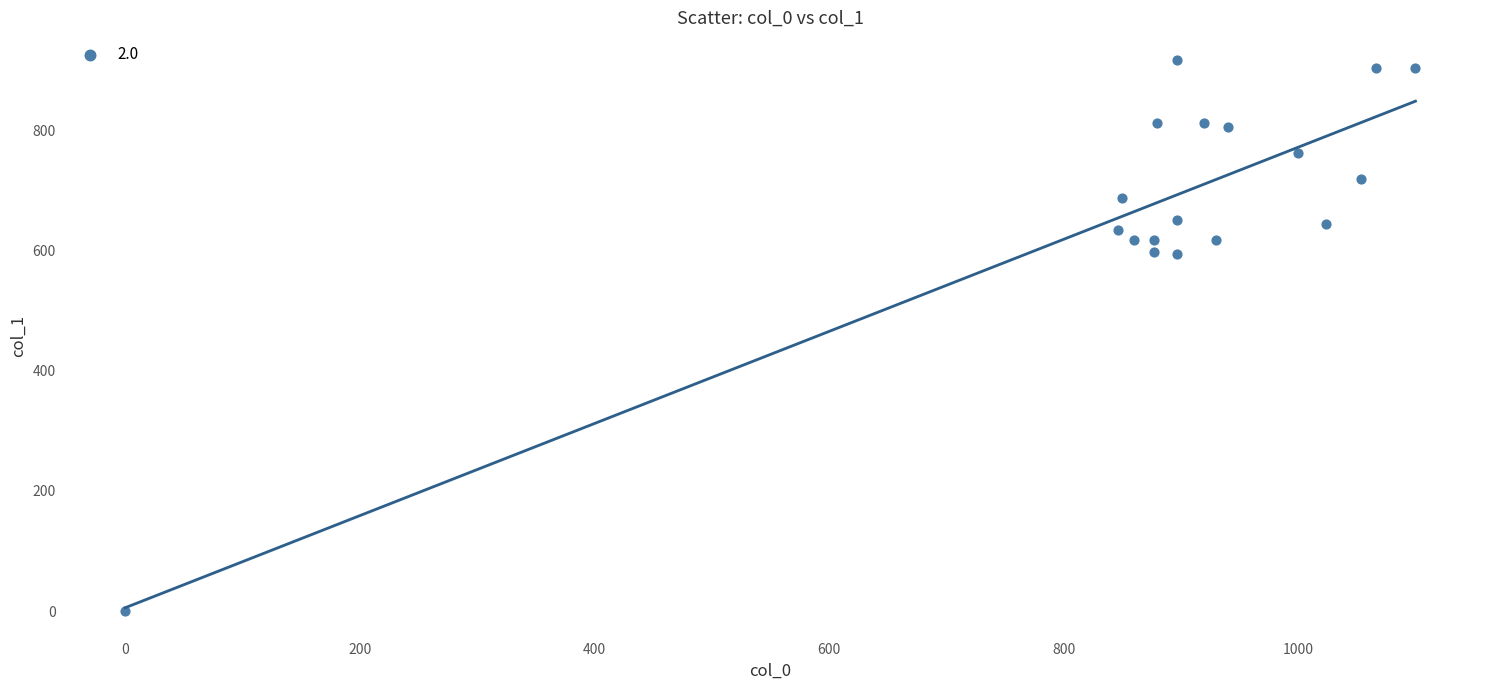

What is the range of Y values (max minus min)?

918.0